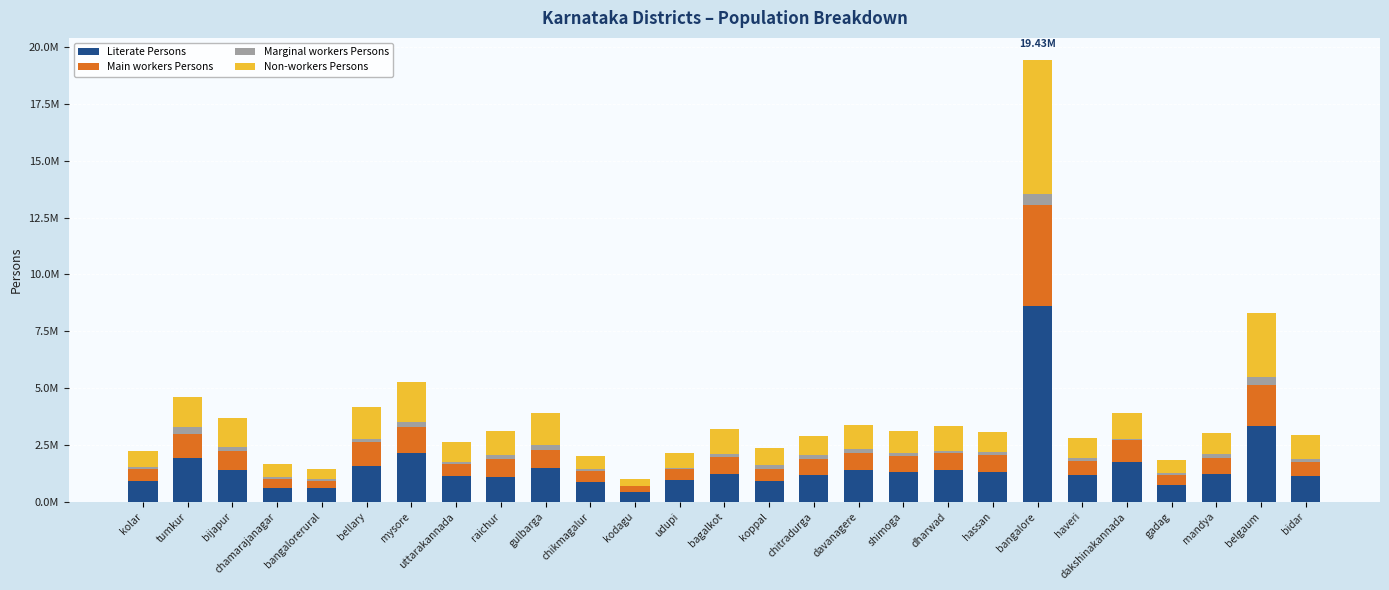

Are the bars horizontal?

No